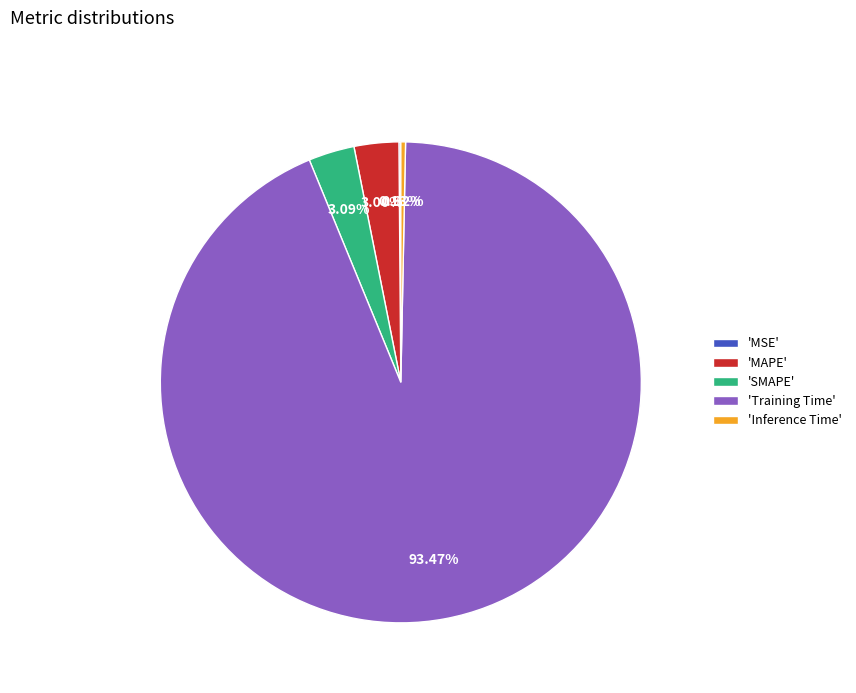

Combined, do 'SMAPE' and 'Inference Time' account for over 50%?

No